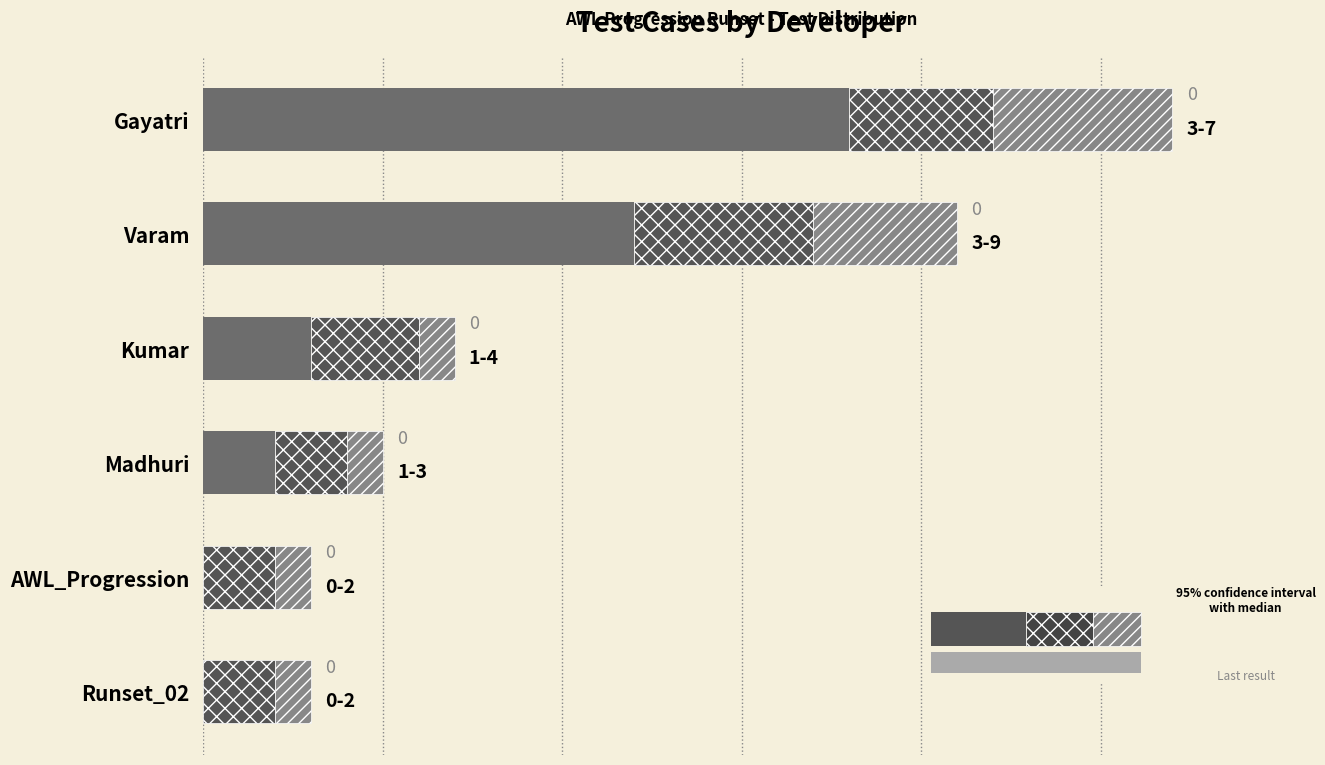

Is the value of Base count at 3 greater than the value of Mid range at 2?

No